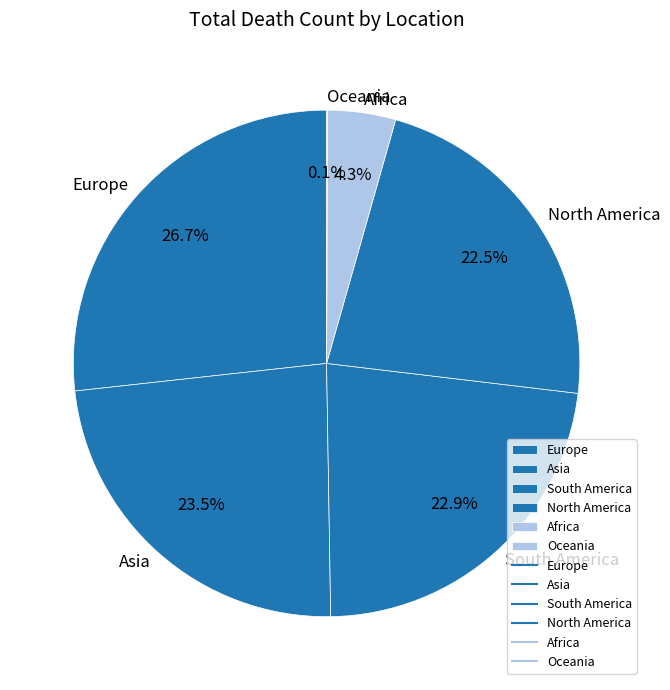

How much of the chart is everything except Europe?

73.3%